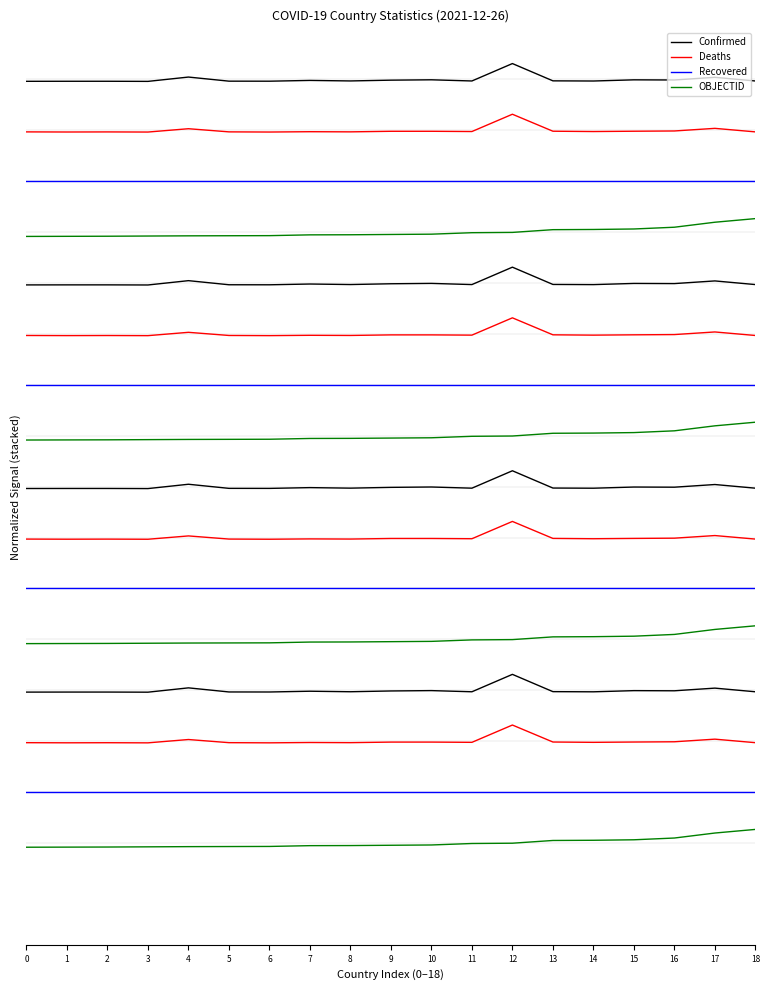

True or false: Deaths and Confirmed cross at least once.

False